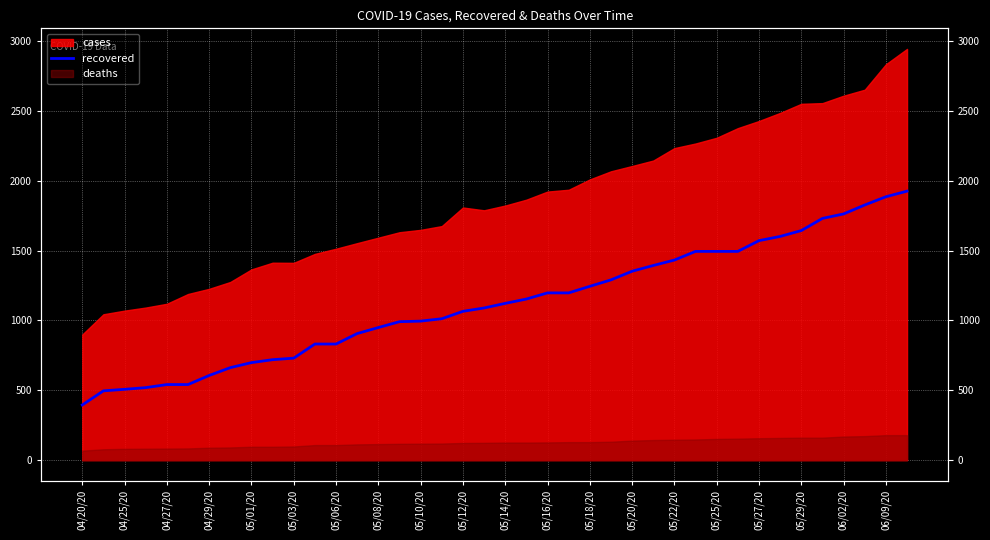

How many categories are shown in the chart?

40